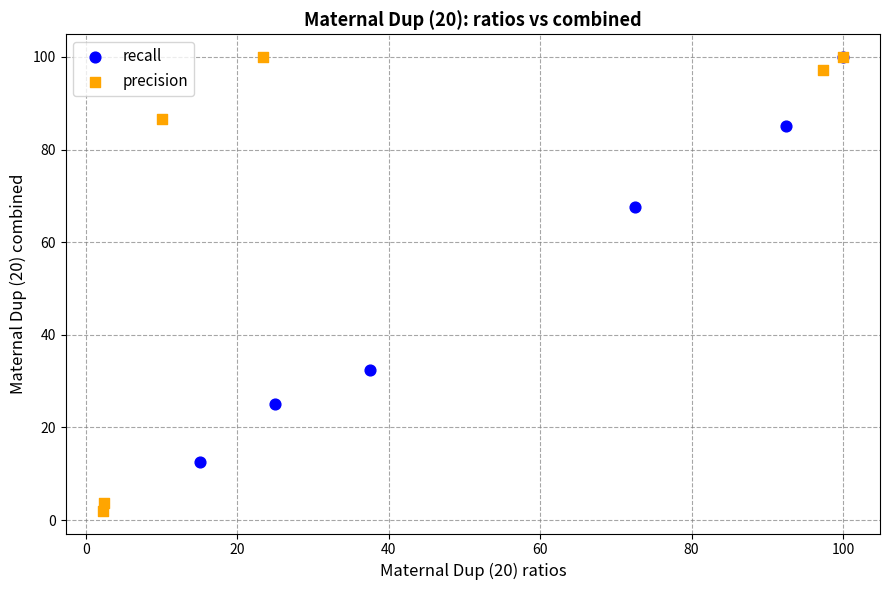

Which series has the widest spread of Y values?

precision